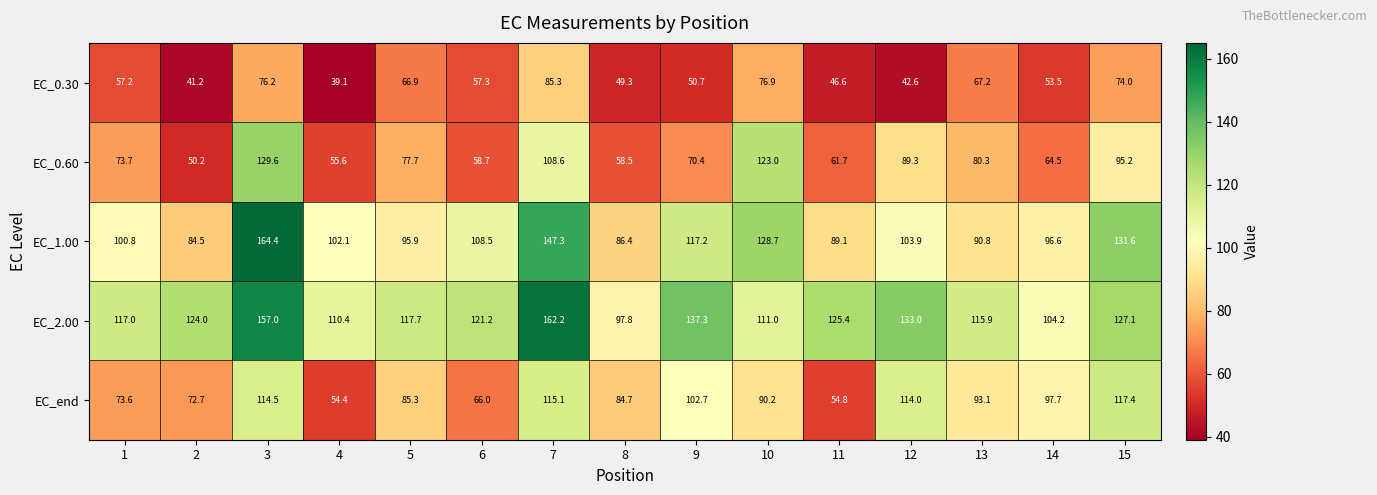

Which series has the largest range (max minus min)?

EC_1.00